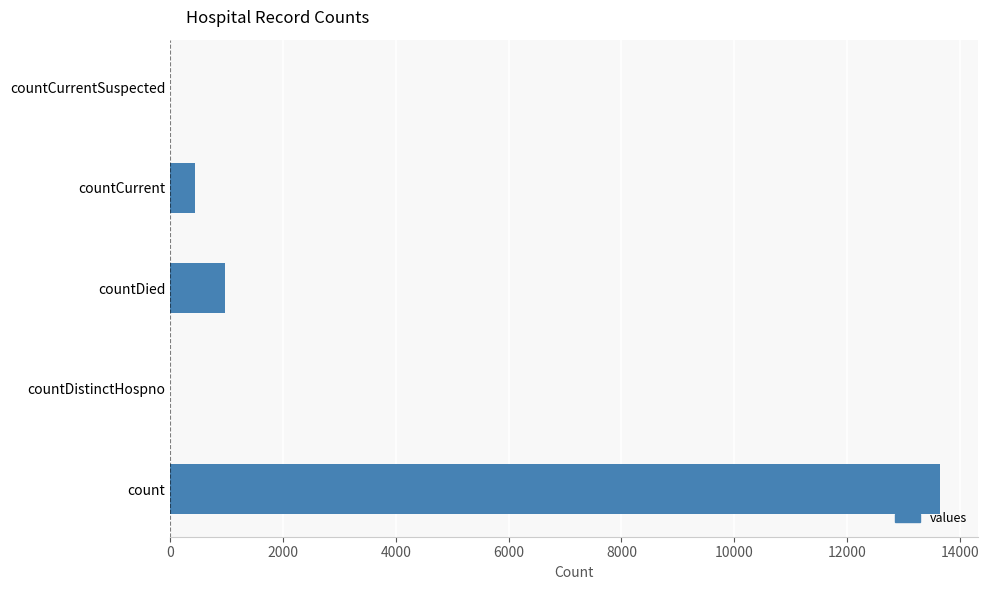

Between countDied and countCurrentSuspected, which is larger?

countDied